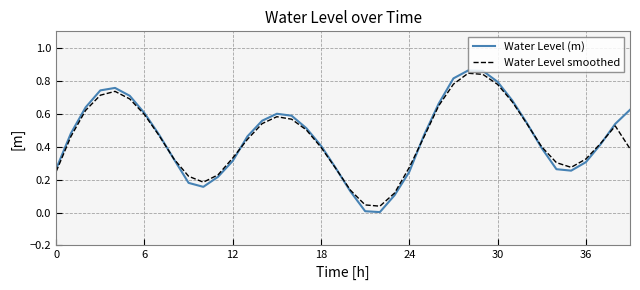

Which series has the largest range (max minus min)?

Water Level (m)